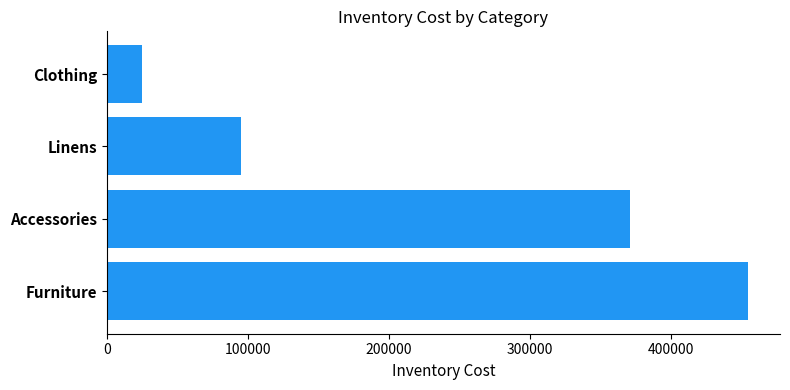

True or false: the data shows 532621.5 at Accessories.

False